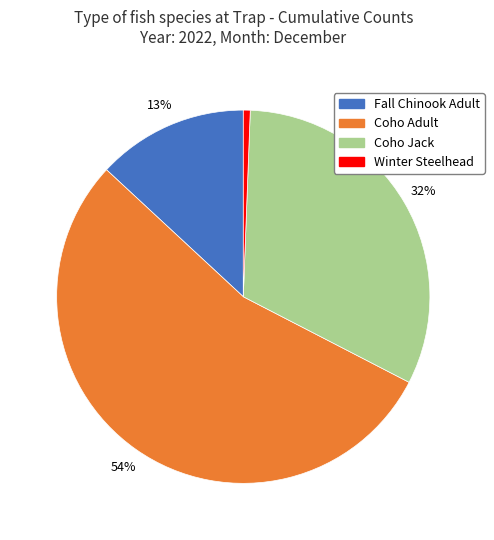

To the nearest percent, what portion does Winter Steelhead represent?

1%